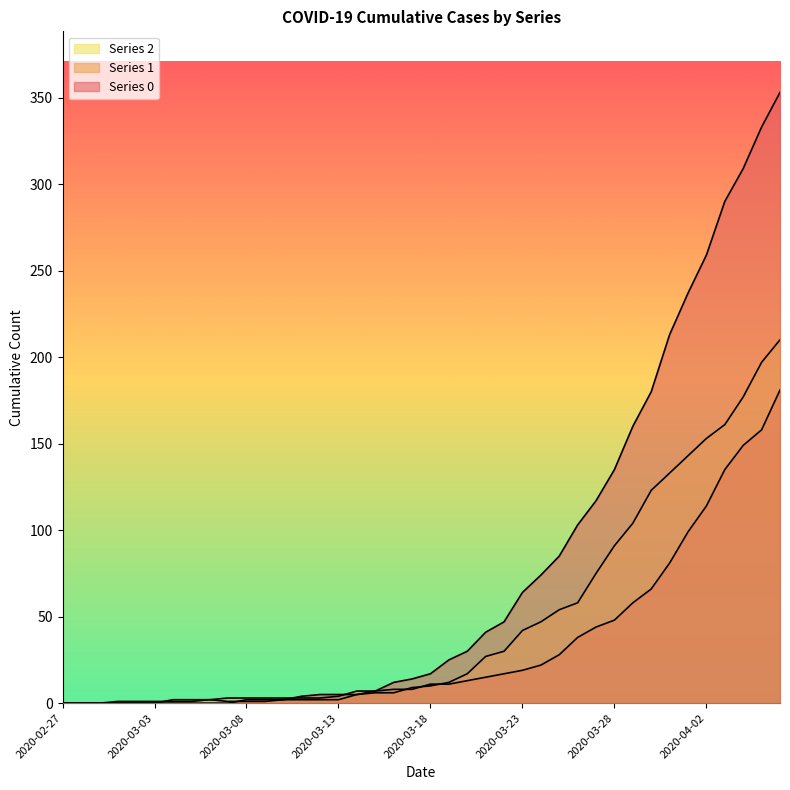

Rank the series by their maximum value, from highest to lowest.

Series 0, Series 2, Series 1